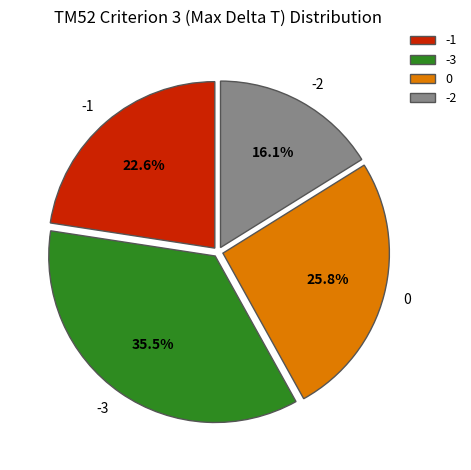

Is the sum of -2 and -1 greater than half?

No